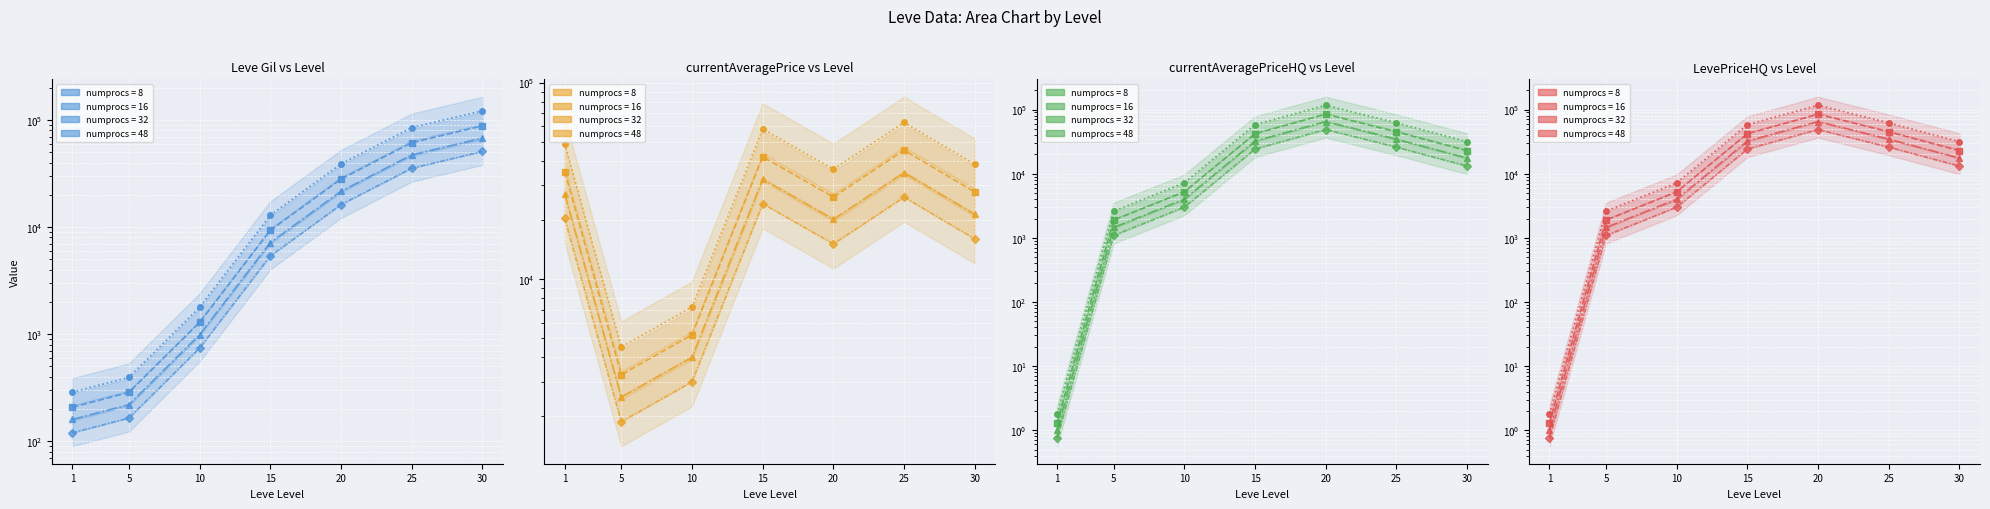

Where is currentAveragePrice nearest to the value 33604?

20